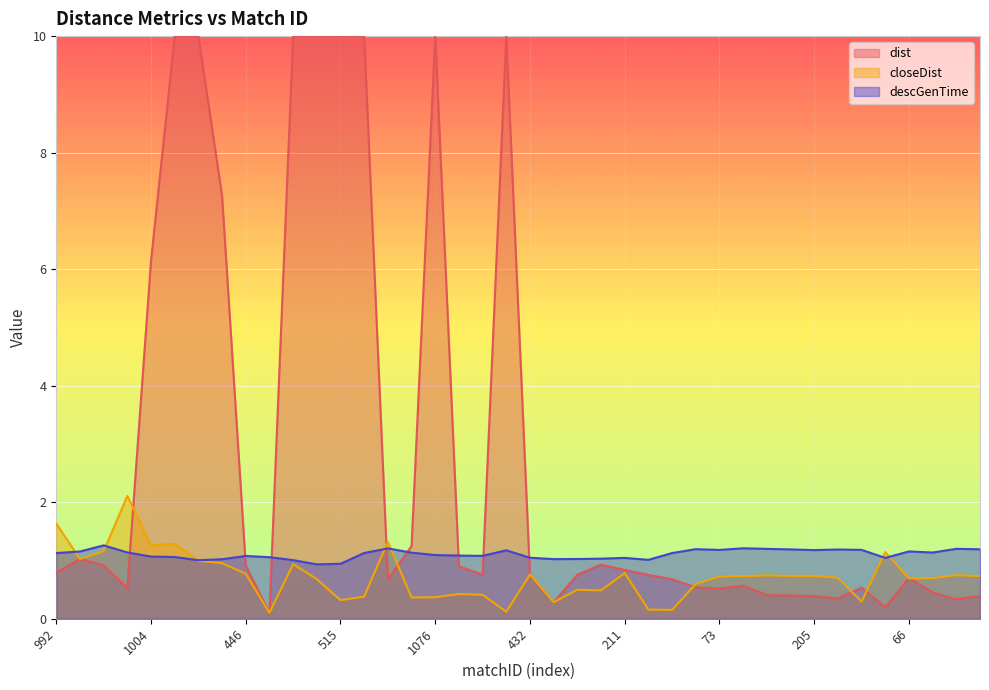

True or false: closeDist has more than 2 points higher than both neighbors.

True